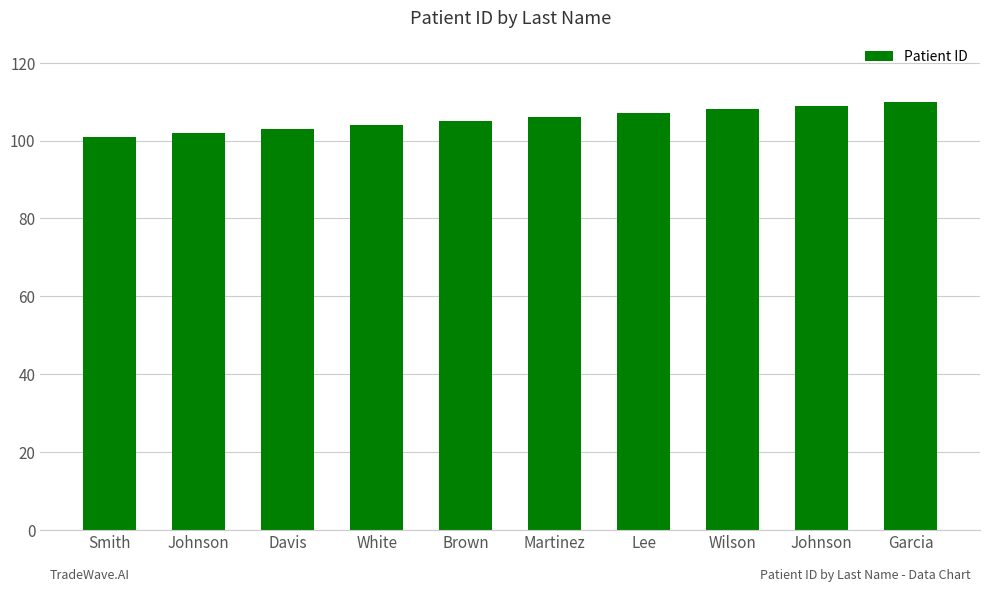

Count the values in the range 103 to 108.

6